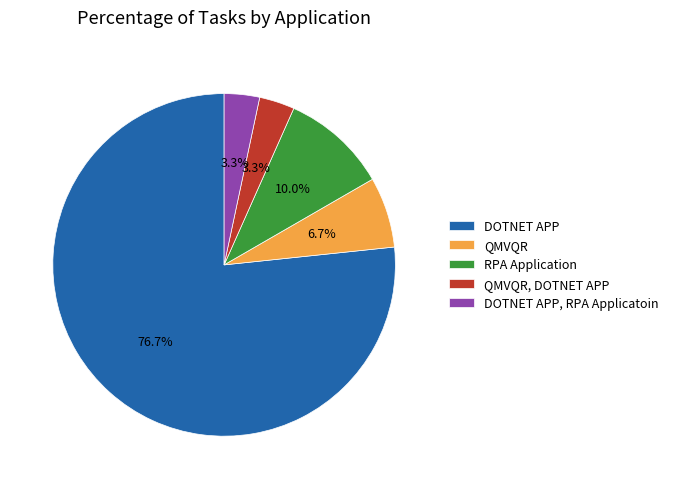

How many slices are in this pie chart?

5